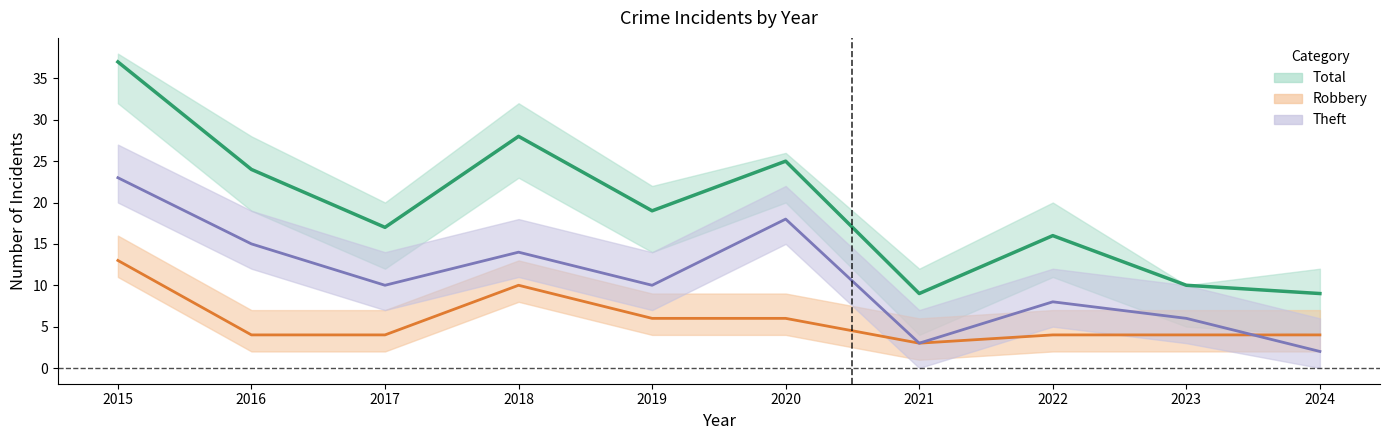

At which category does the chart reach its peak across all series?

2015